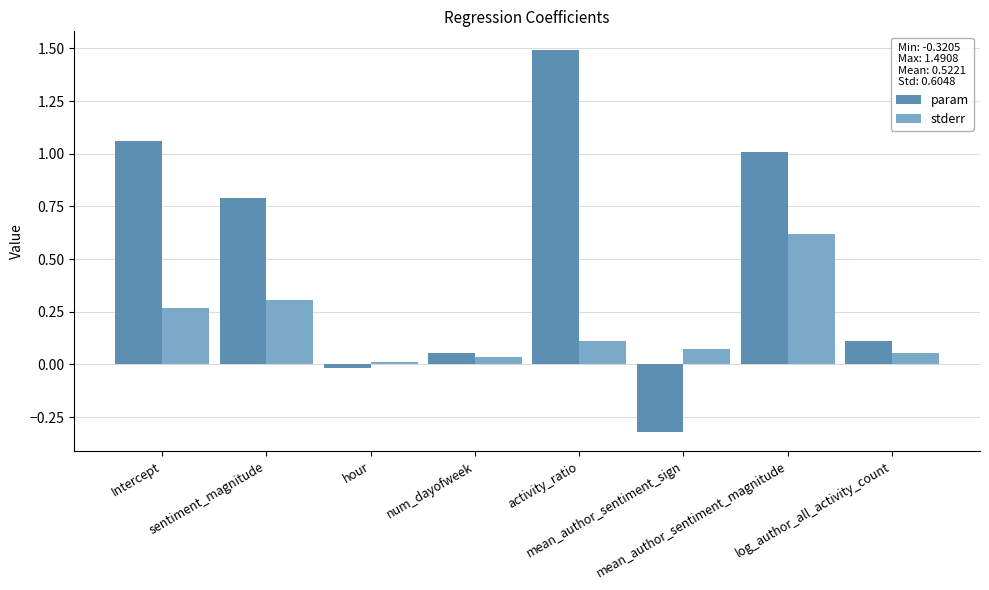

Is the value of param at activity_ratio greater than the value of stderr at sentiment_magnitude?

Yes